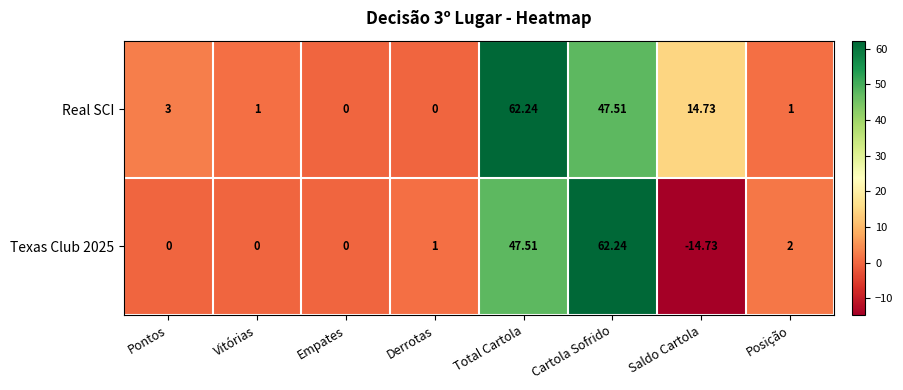

Which label corresponds to the smallest value in the chart?

Saldo Cartola